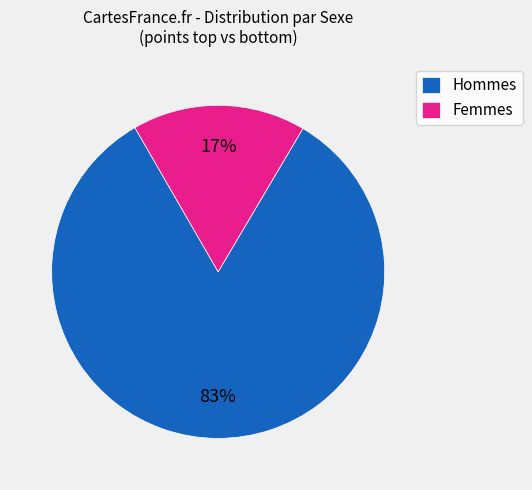

Approximately how many times larger is the value at Hommes compared to Femmes?

4.9